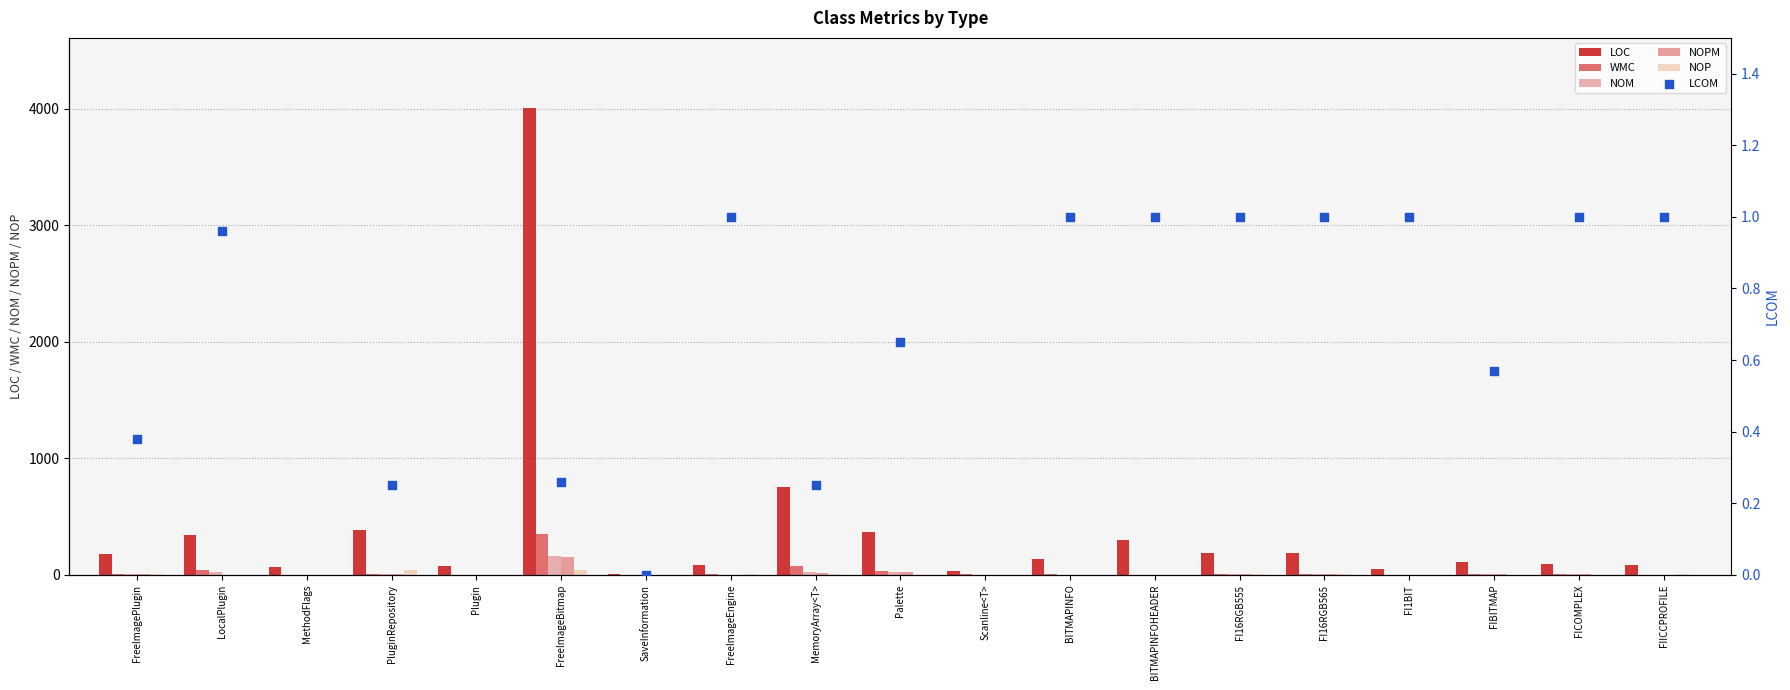

Which series contains the highest Y value?

LOC